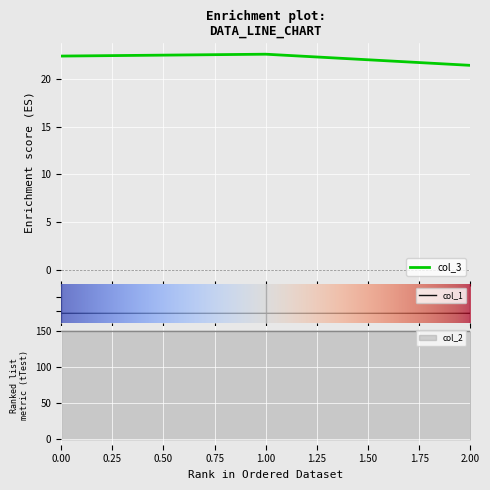

List the series in order of their overall mean, lowest first.

col_1, col_3, col_2